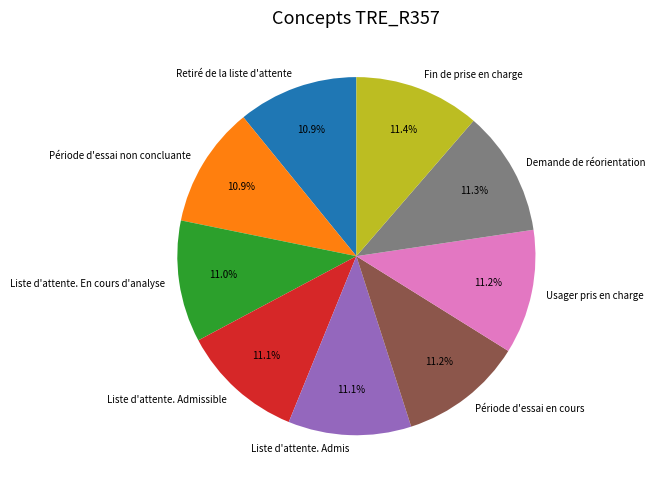

Count the number of slices in the pie.

9